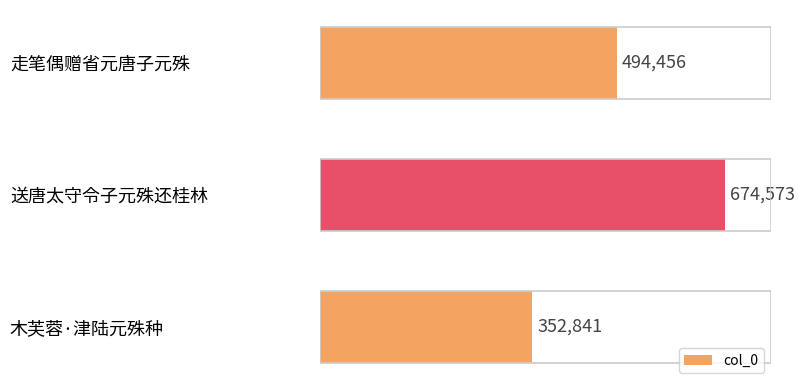

How many data points are less than 494456?

1